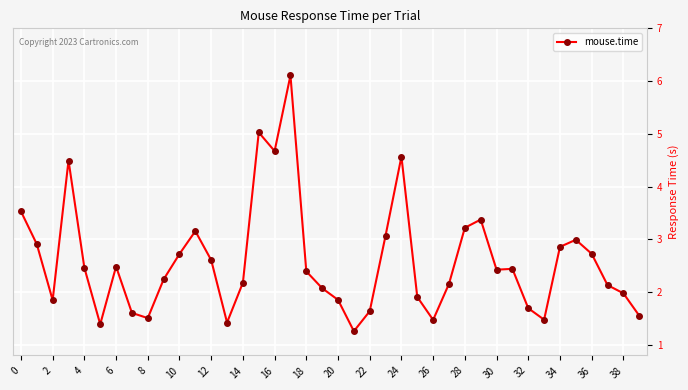

What is the sum of all values?

103.6